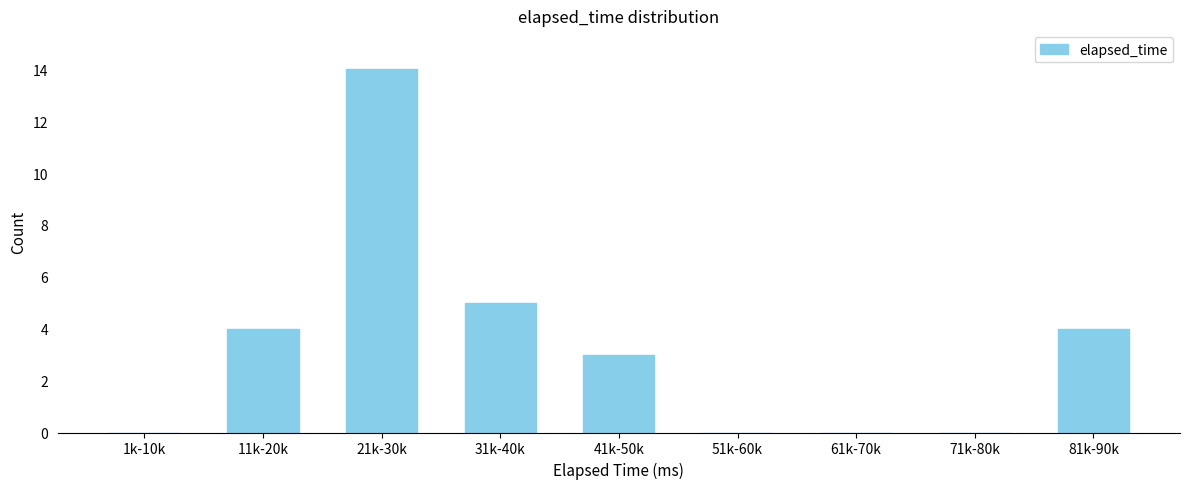

Reading left to right, list all the values displayed in this chart.

1k-10k=0	11k-20k=4	21k-30k=14	31k-40k=5	41k-50k=3	51k-60k=0	61k-70k=0	71k-80k=0	81k-90k=4